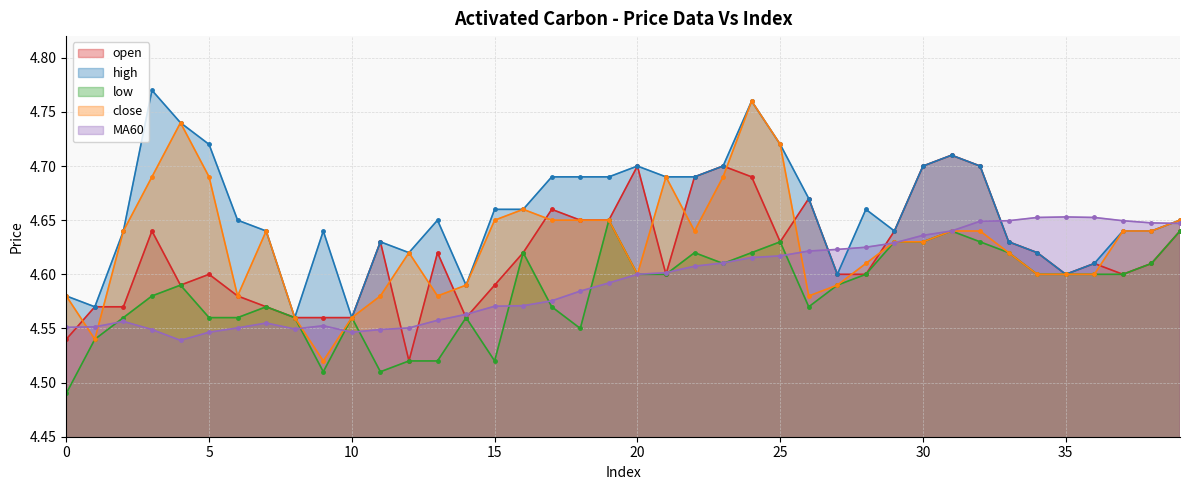

Which category has the lowest value in the open series?

12